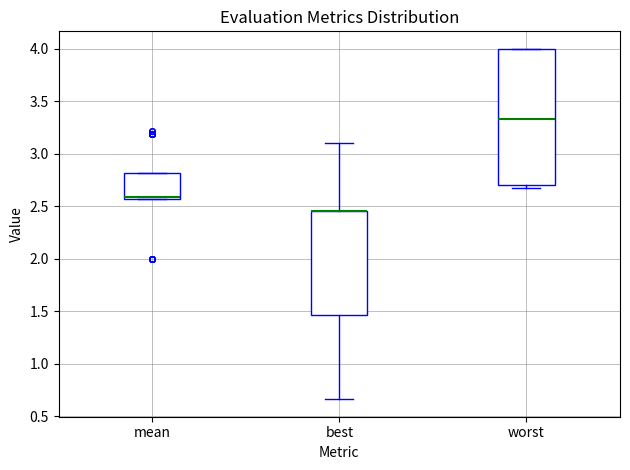

Reading left to right, transcribe this box plot: for each box, give where its median line is, the range the box spans, and where its two whiskers end, as read against the y-axis. The values are not printed on the chart, so give them approximately, as read against the axis.

mean: median 2.60 (drawn on the box's lower edge), box 2.55 to 2.80, whiskers 2.55 to 2.80
best: median 2.45 (drawn on the box's upper edge), box 1.45 to 2.45, whiskers 0.65 to 3.10
worst: median 3.35, box 2.70 to 4.00, whiskers 2.70 (just below the box's lower edge) to 4.00